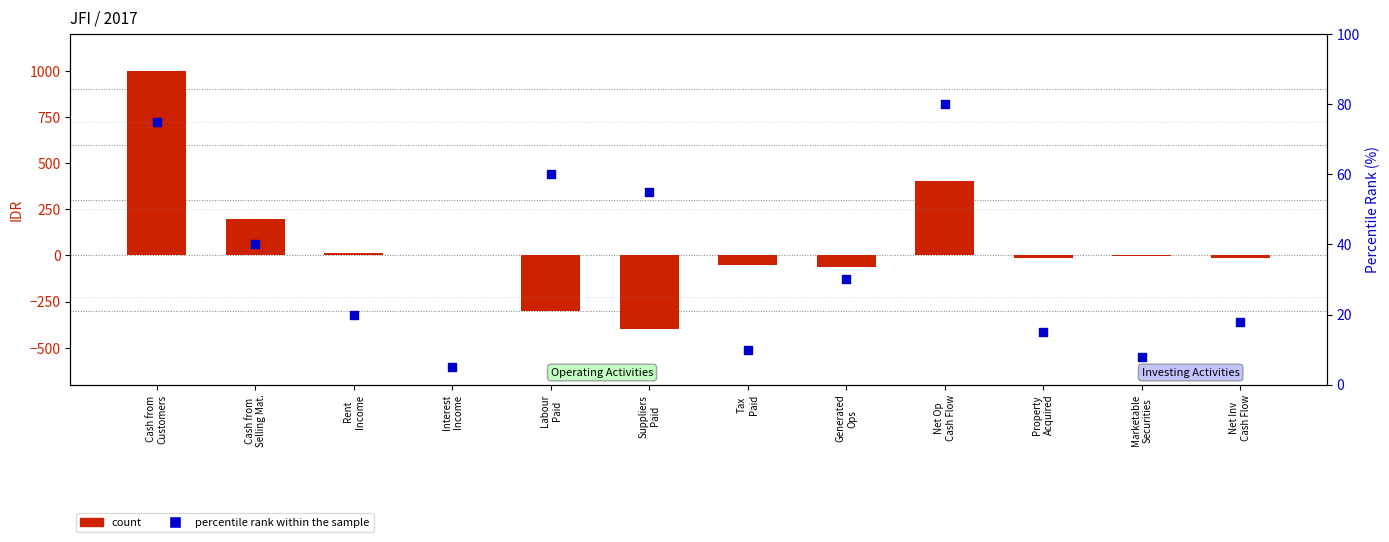

Which series has the largest Y range (max minus min)?

count